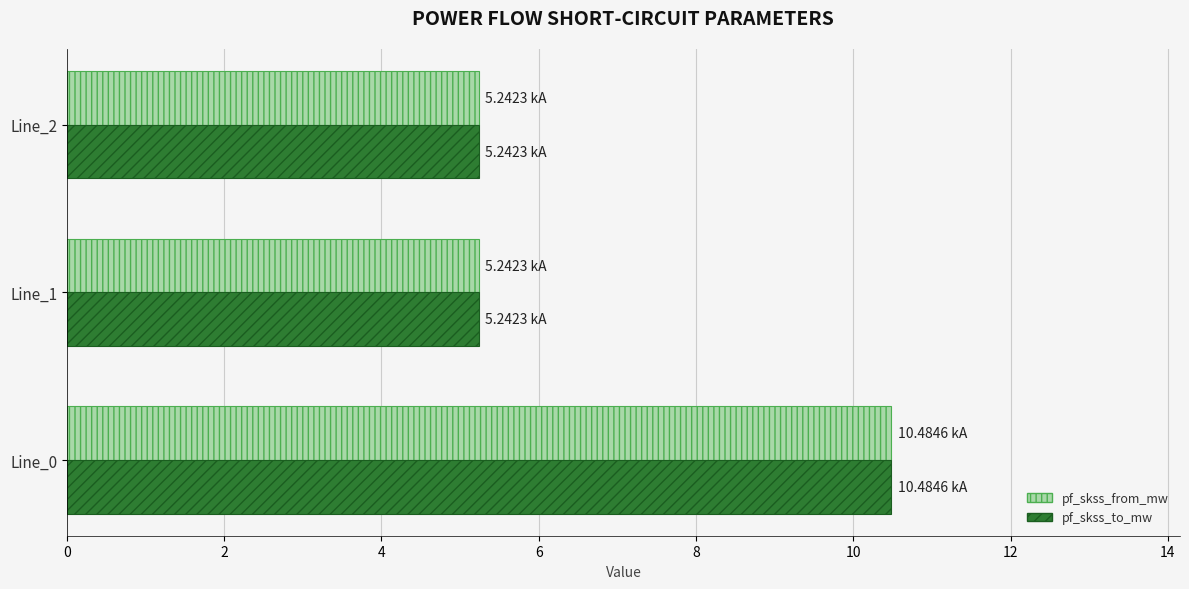

Is the value of pf_skss_to_mw at Line_1 greater than the value of pf_skss_from_mw at Line_0?

No